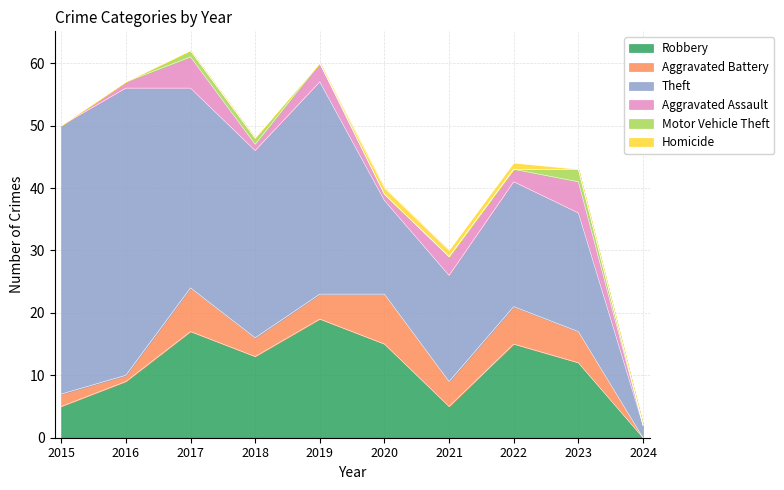

Is it true that Robbery equals 0 at 2024?

True